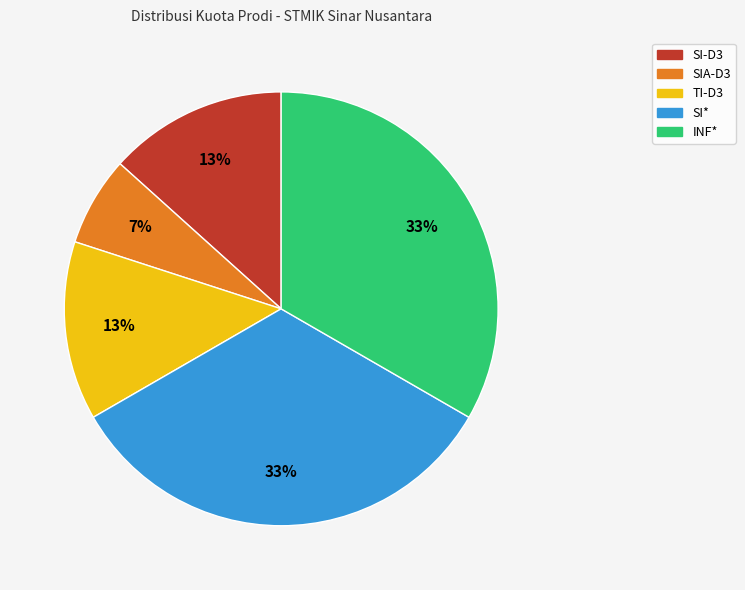

To the nearest percent, what is the combined percentage of SI* and INF*?

67%